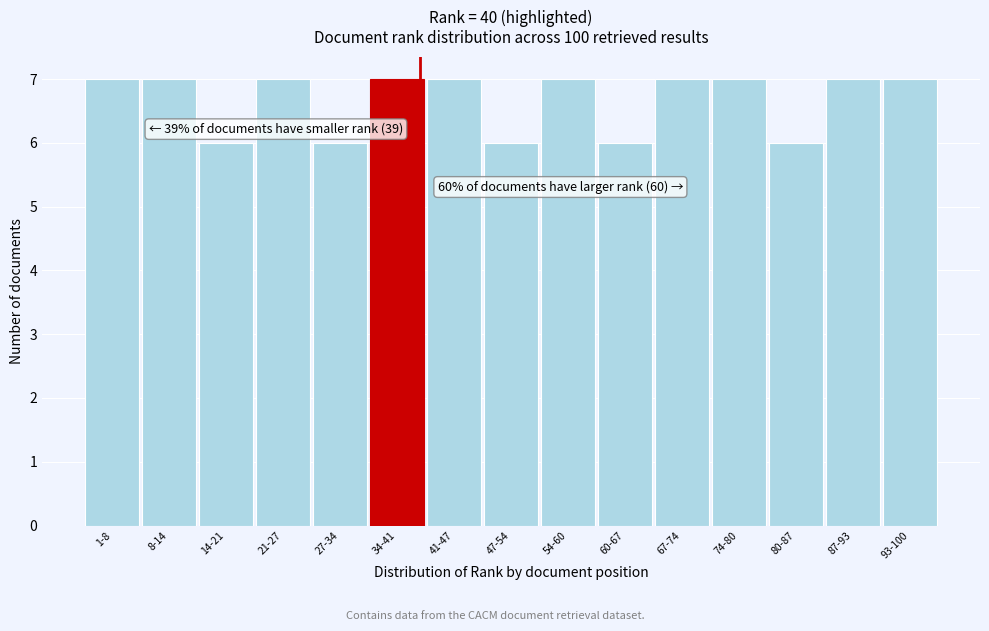

Reading left to right, list all the values displayed in this chart.

1-8=7	8-14=7	14-21=6	21-27=7	27-34=6	34-41=7	41-47=7	47-54=6	54-60=7	60-67=6	67-74=7	74-80=7	80-87=6	87-93=7	93-100=7